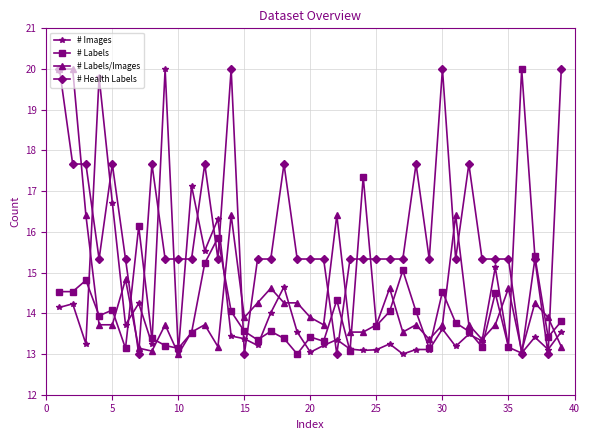

Which series has the largest total across all categories?

# Health Labels